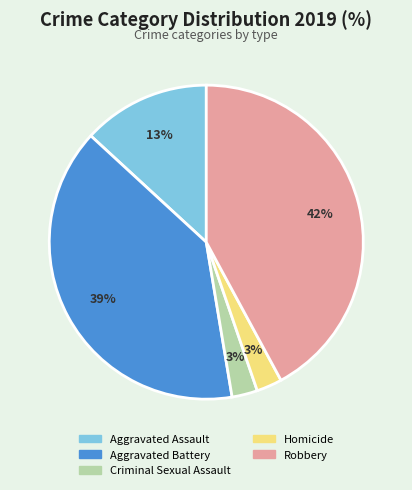

Between Aggravated Battery and Robbery, which is larger?

Robbery